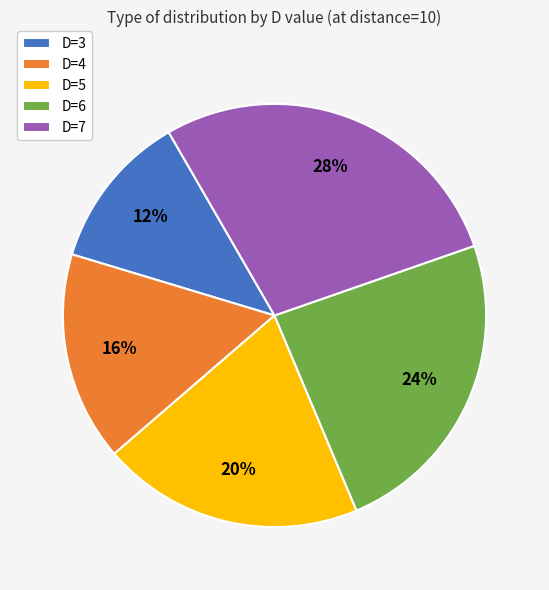

Is the sum of D=7 and D=4 greater than half?

No